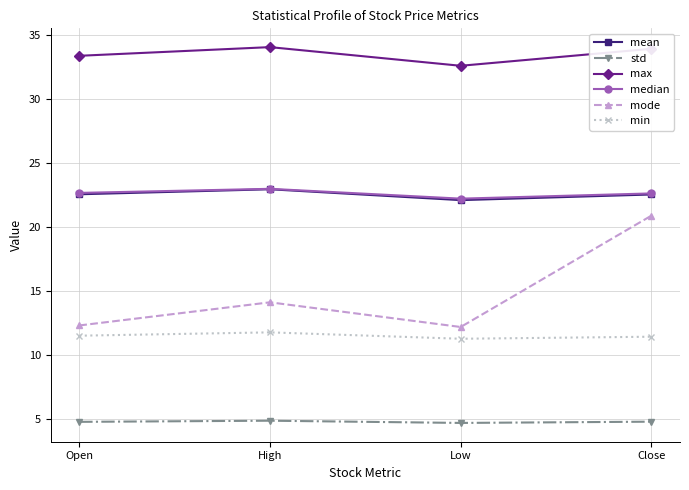

What is the lowest value of the mean series?

22.1